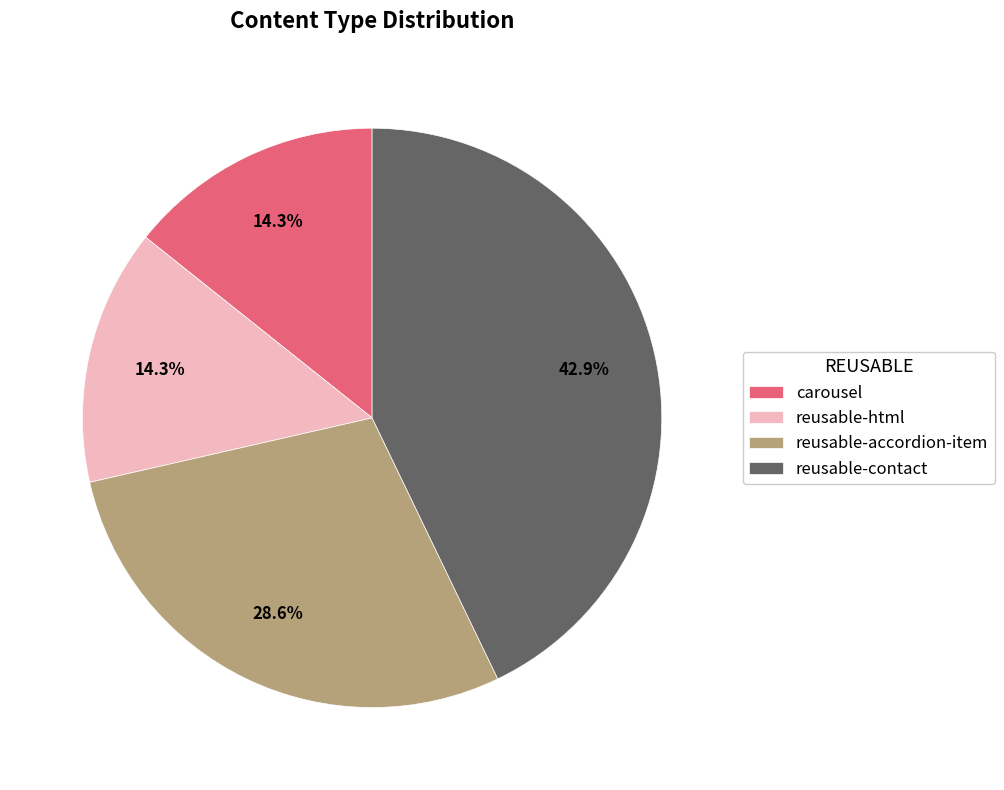

To the nearest percent, what is the combined percentage of reusable-html and reusable-contact?

57%